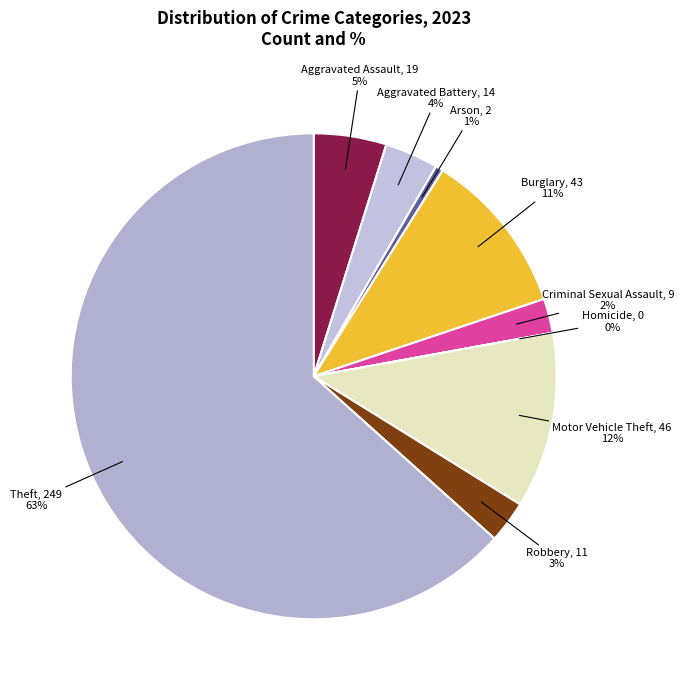

Which slice is the smallest?

Homicide